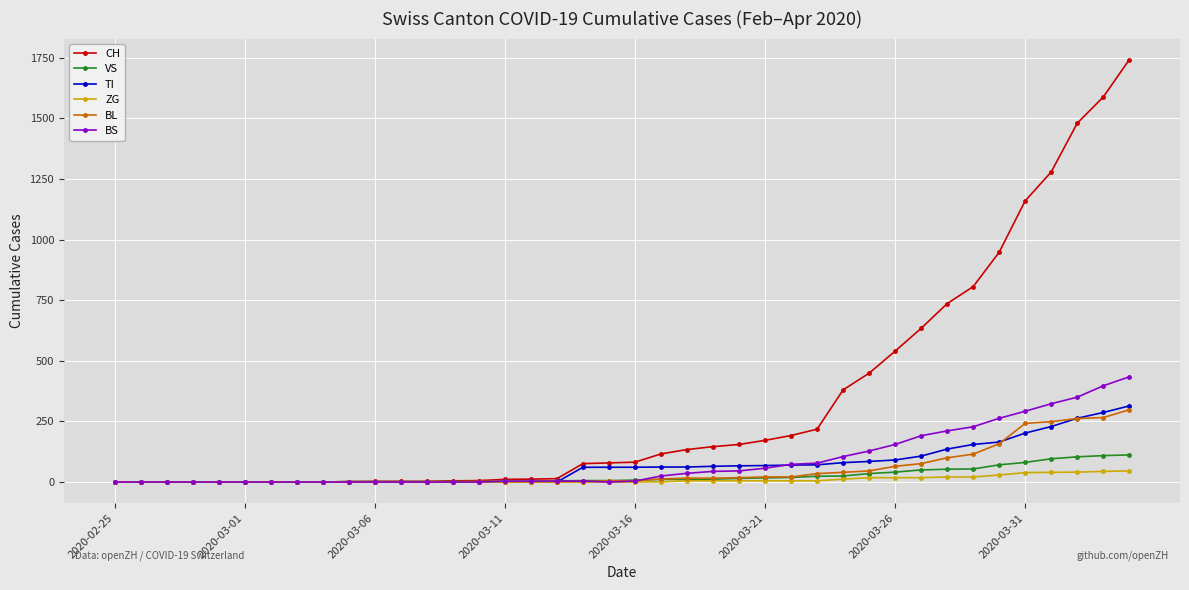

What is the maximum value for TI?

314